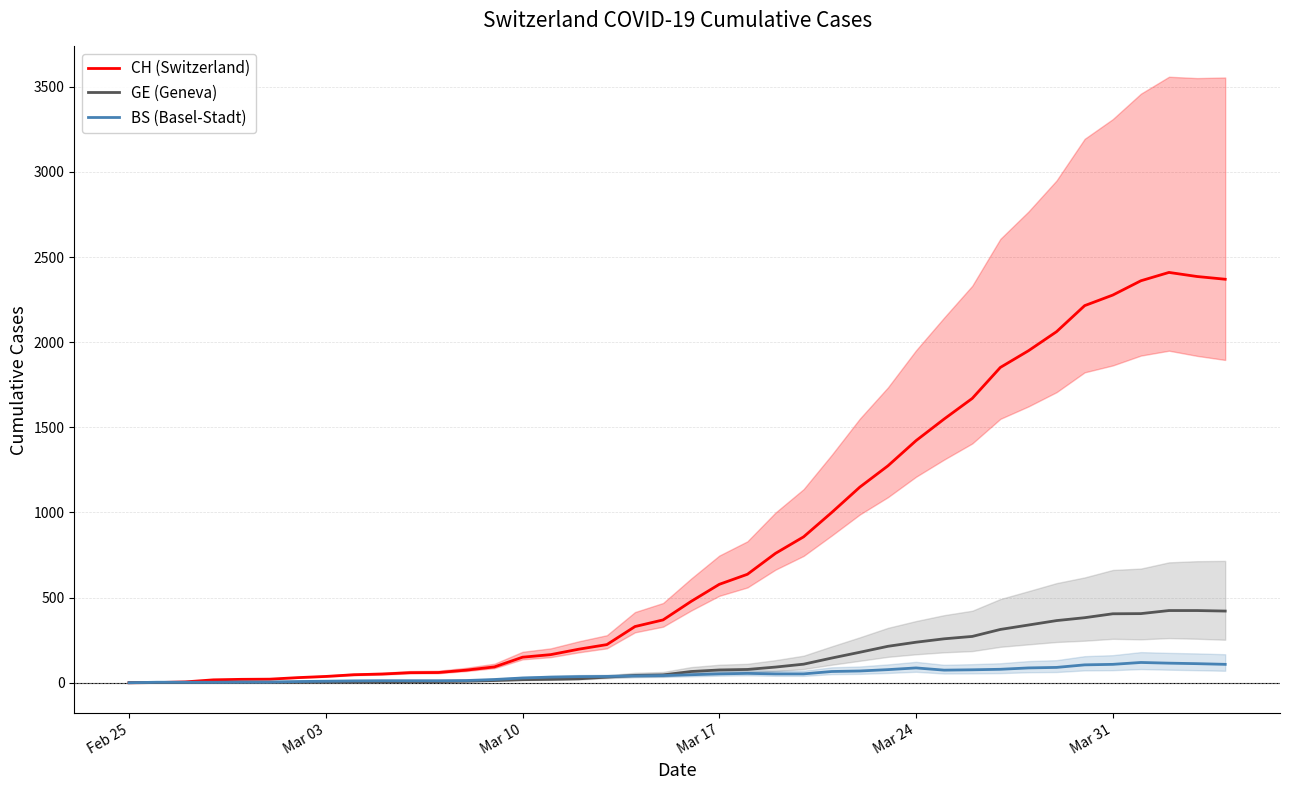

What is the maximum value for CH (Switzerland)?

2410